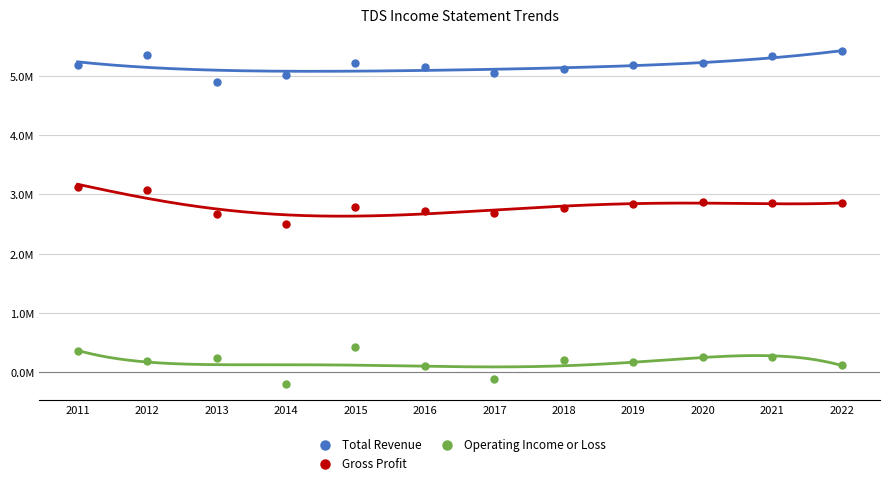

What are all the series names shown in the legend?

Total Revenue, Gross Profit, Operating Income or Loss